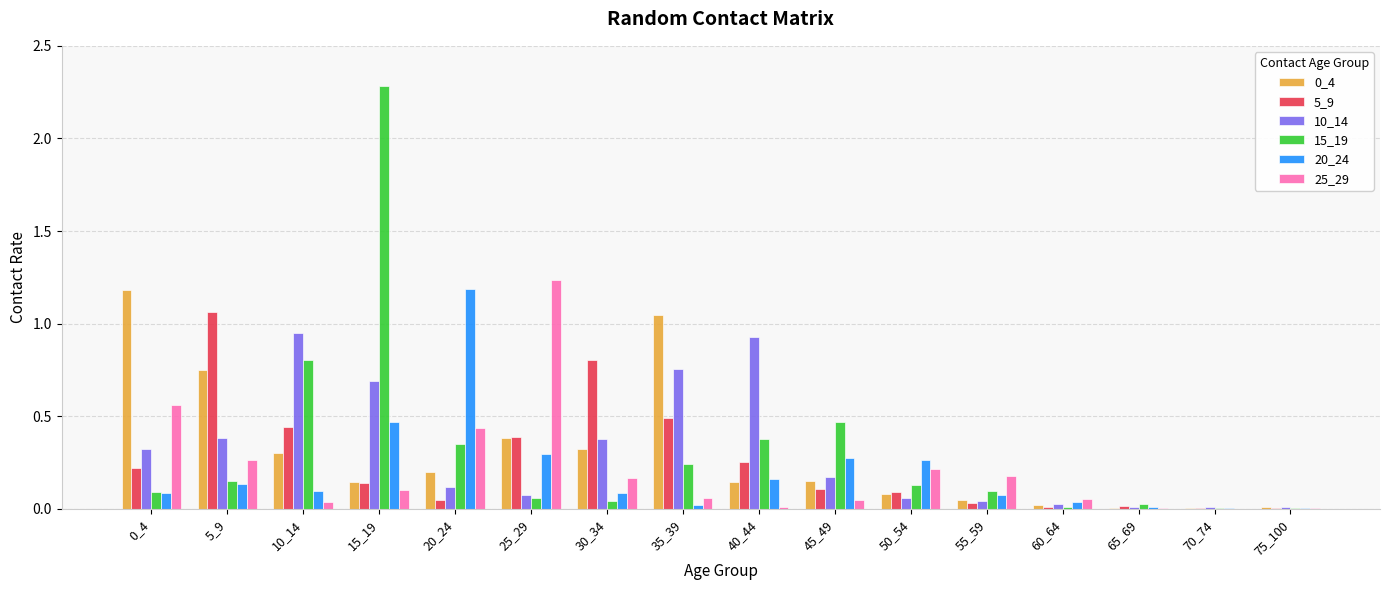

Is the value of 25_29 at 0_4 greater than the value of 20_24 at 10_14?

Yes